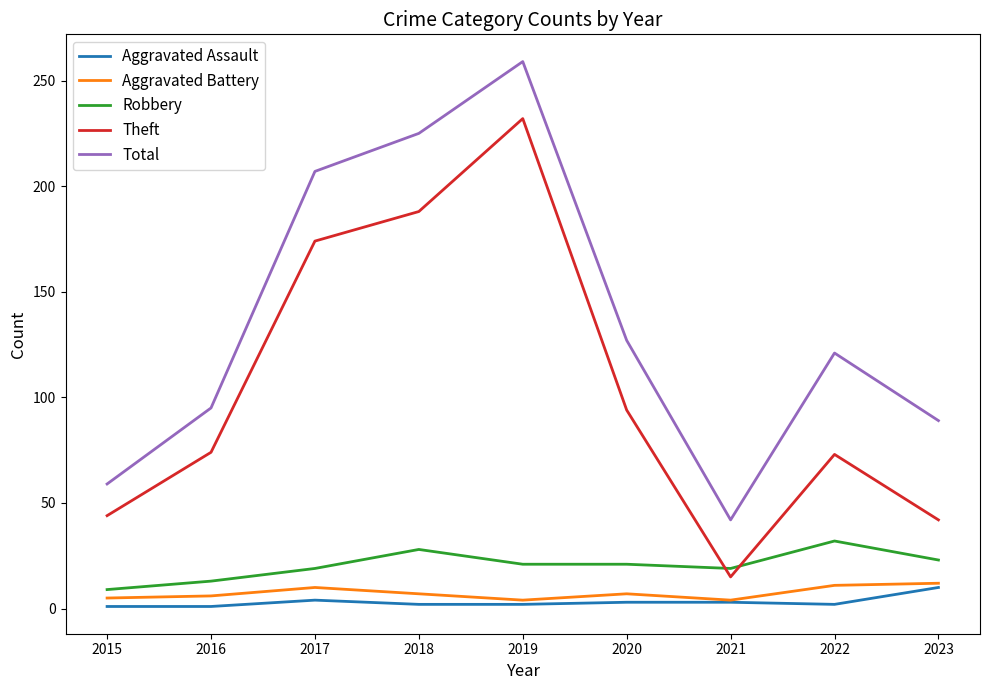

At which category does Total reach its first local valley?

2021